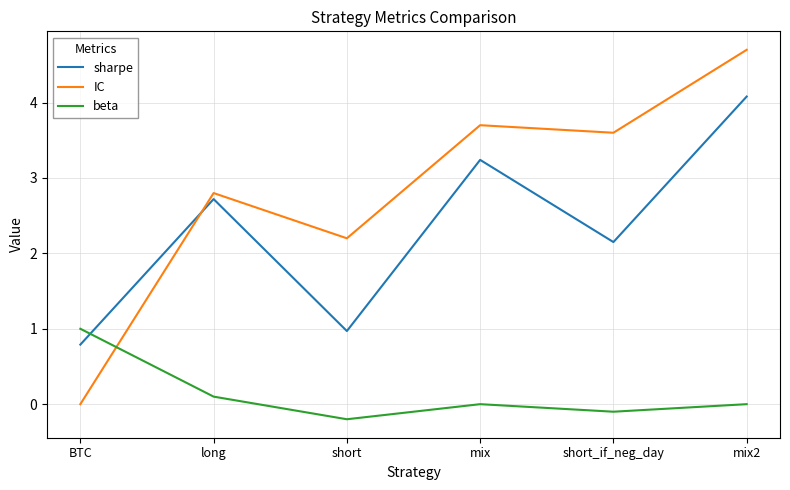

At which category is the sum across all series the highest?

mix2